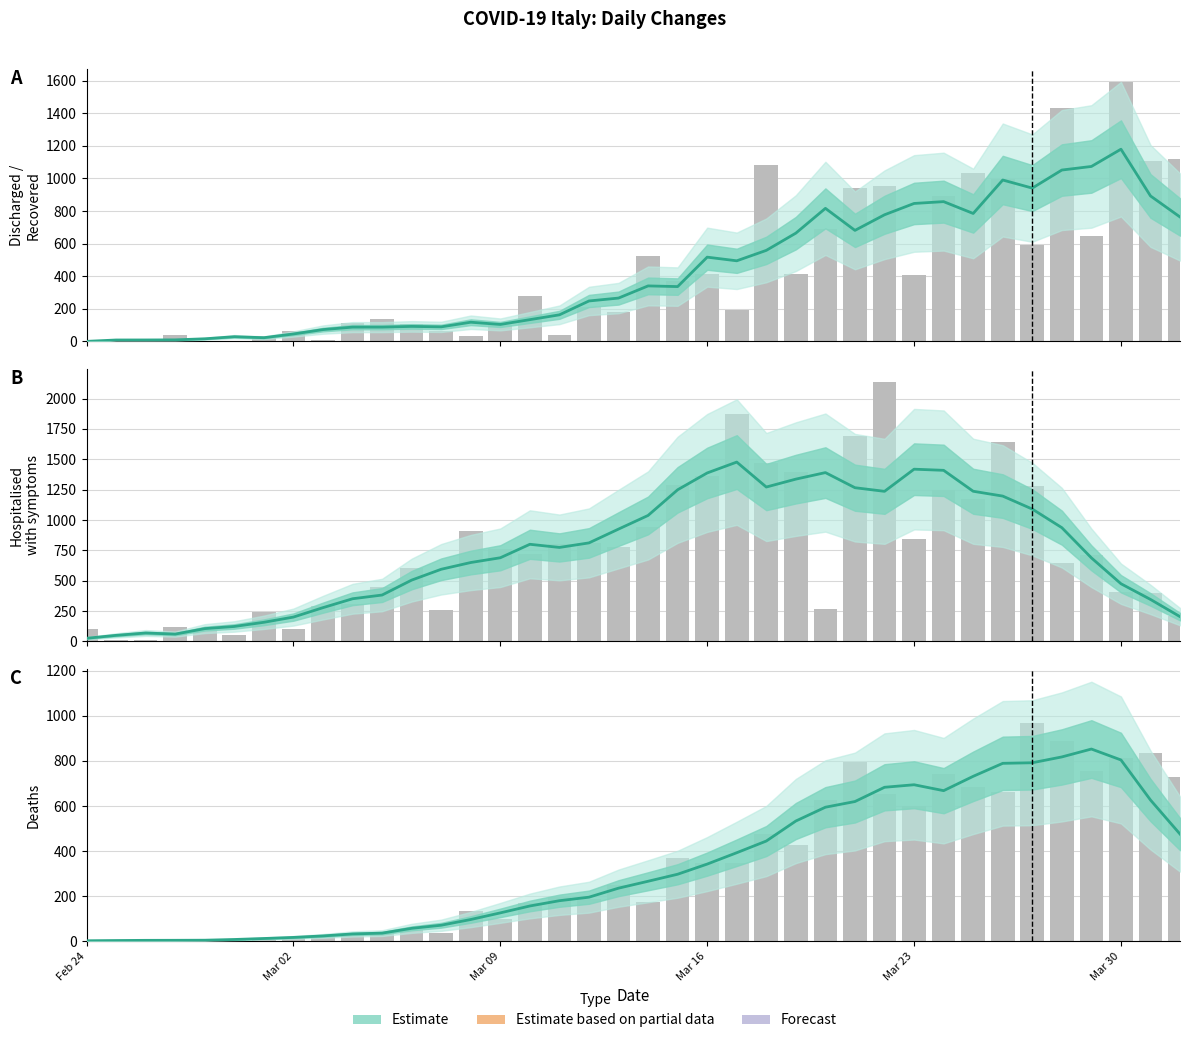

The value of ricoverati_con_sintomi at Mar 16 is 417.1. True or false?

False